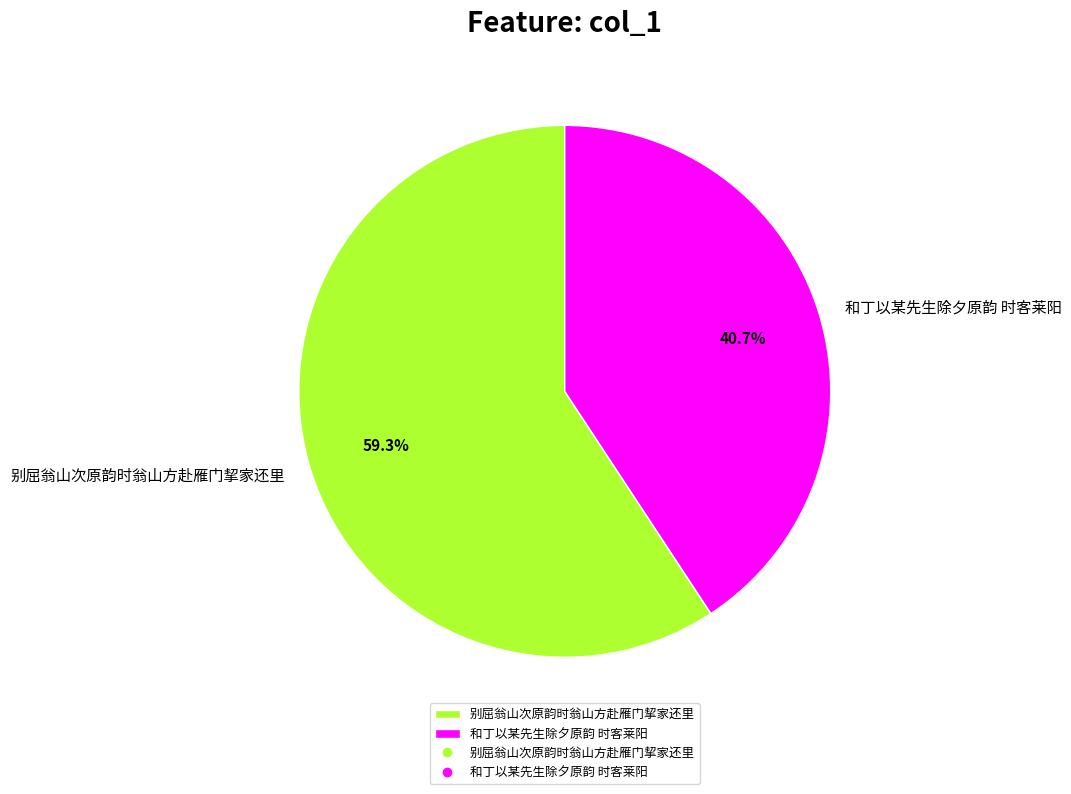

Is it true that 别屈翁山次原韵时翁山方赴雁门挈家还里 is 51% of the pie?

False